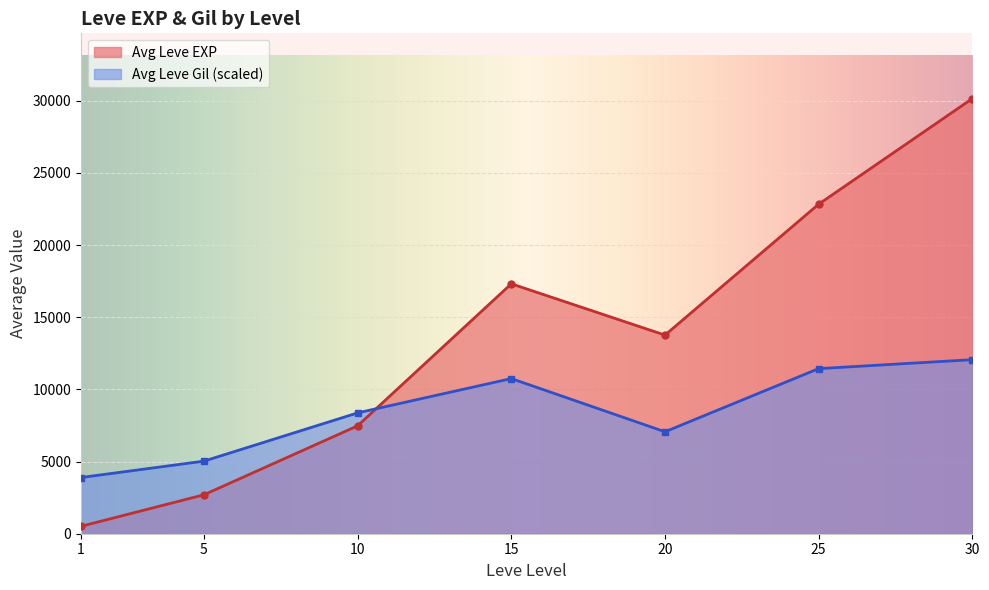

What is the maximum value for Avg Leve Gil (scaled)?

12057.2